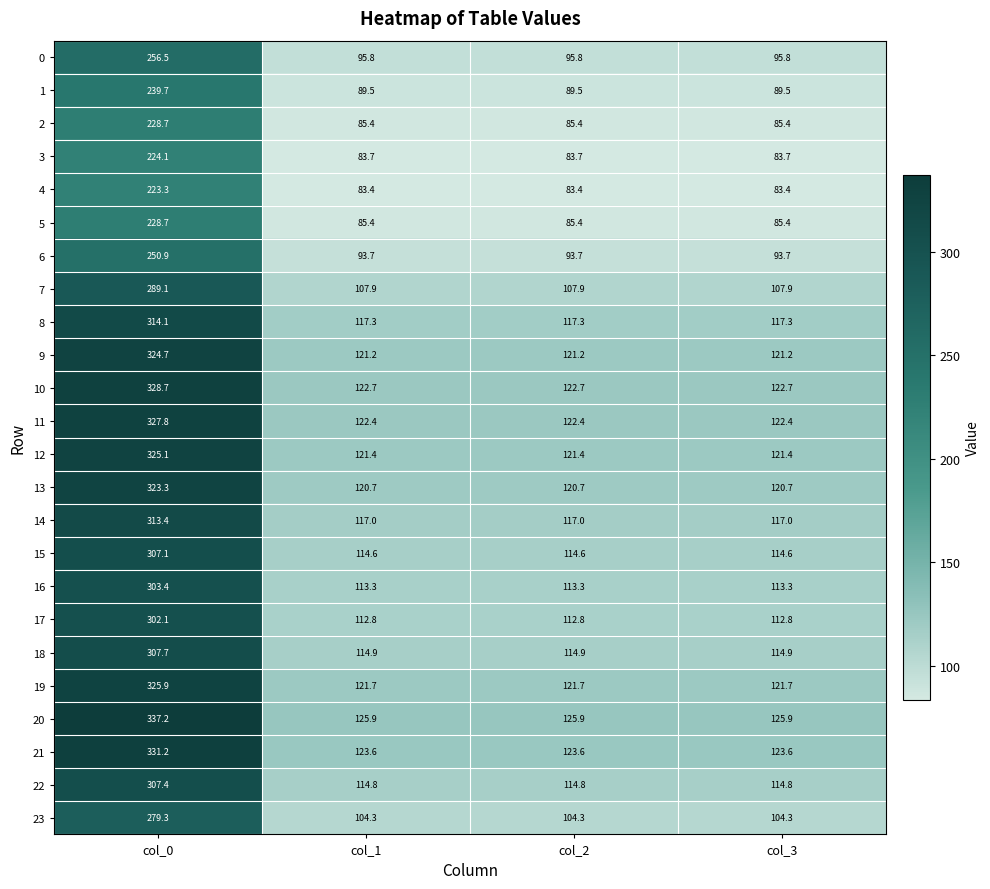

The 5 series shows 390.4 at col_0. True or false?

False